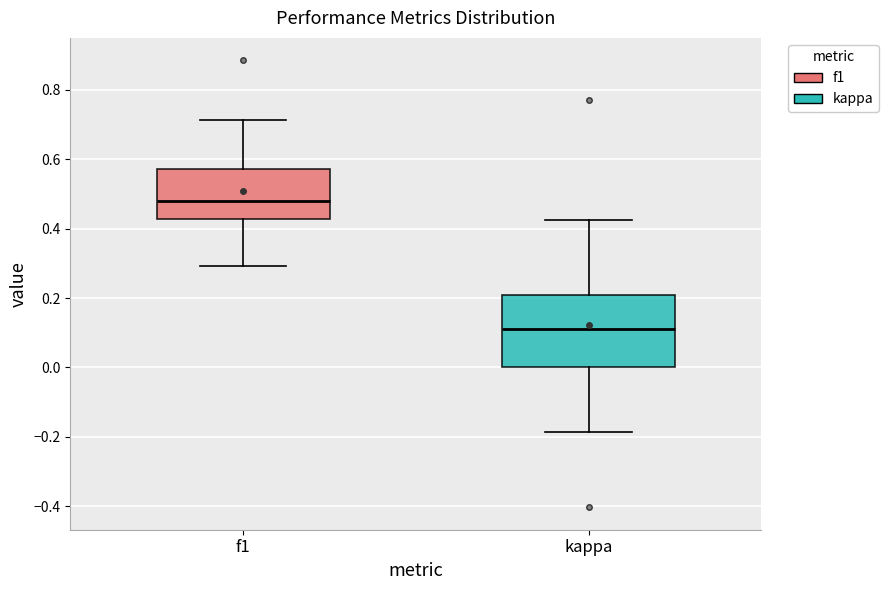

Reading left to right, transcribe this box plot: for each box, give where its median line is, the range the box spans, and where its two whiskers end, as read against the y-axis. The values are not printed on the chart, so give them approximately, as read against the axis.

f1: median 0.48, box 0.42 to 0.58, whiskers 0.30 to 0.72
kappa: median 0.12, box 0.00 to 0.20, whiskers -0.18 to 0.42